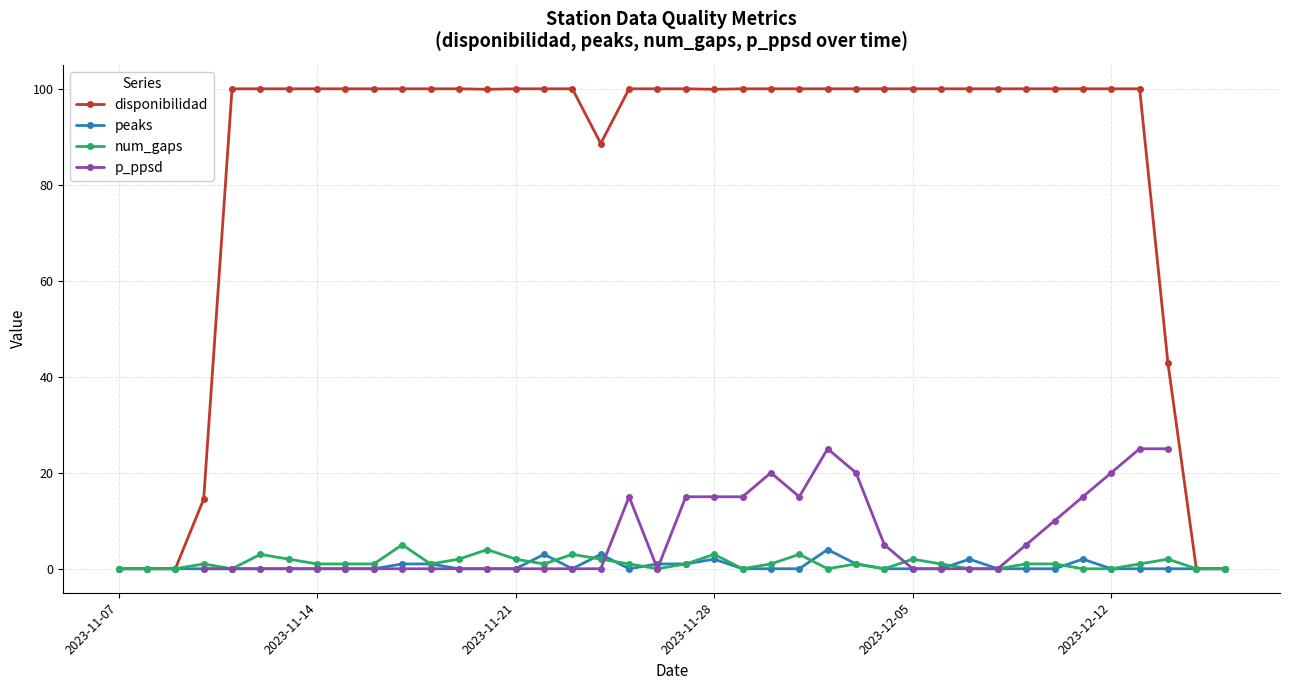

At how many categories does at least one series exceed 61?

33